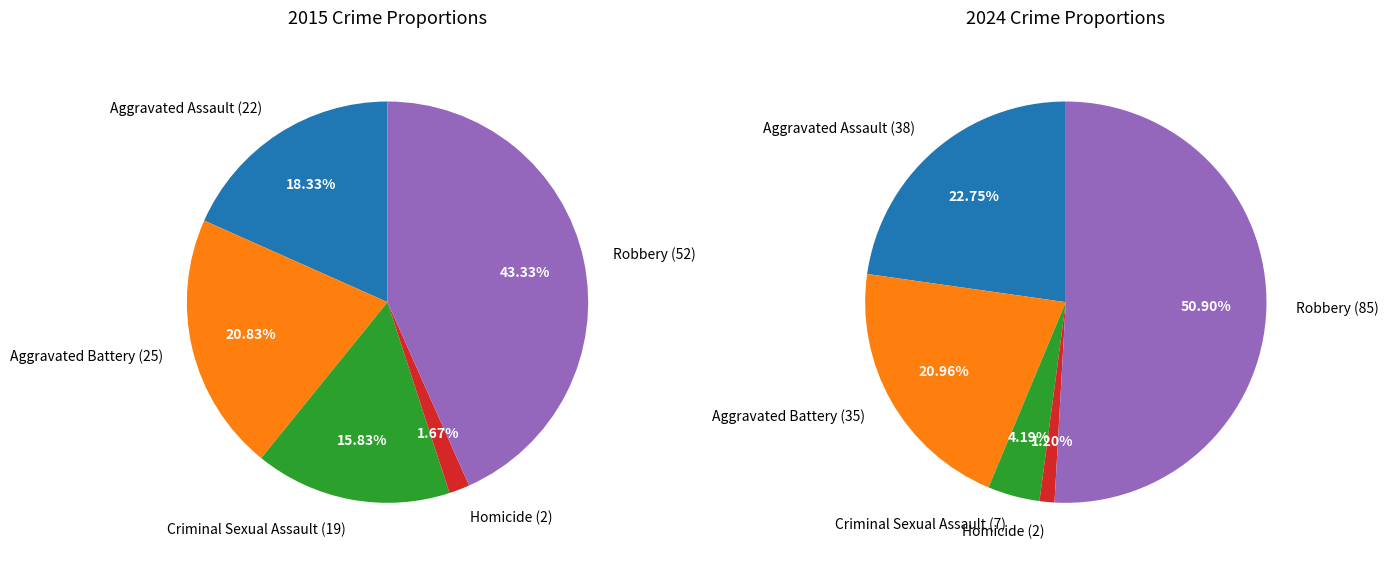

Does any single category account for the majority?

Yes